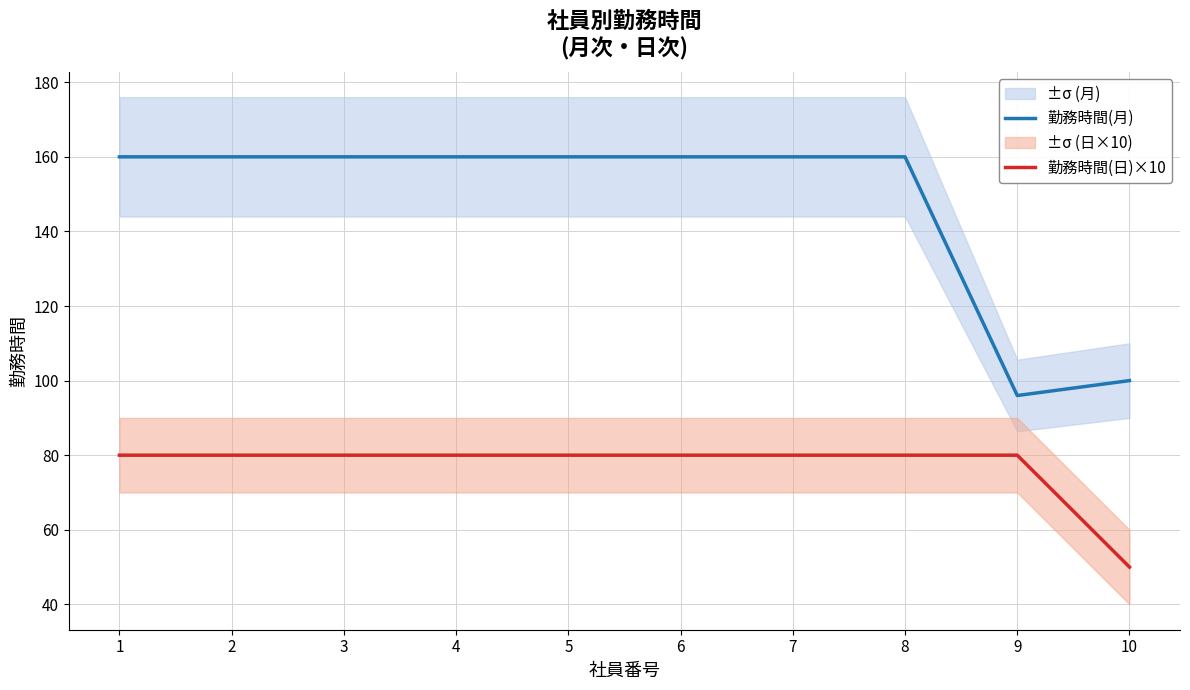

What is the minimum value for 勤務時間(月)?

96